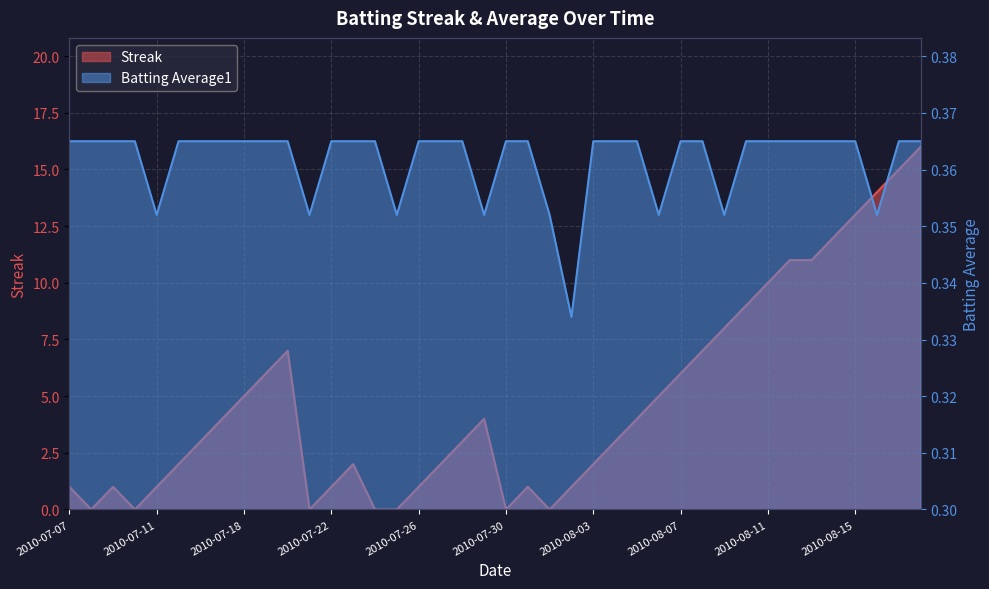

Which series has the largest total across all categories?

Streak